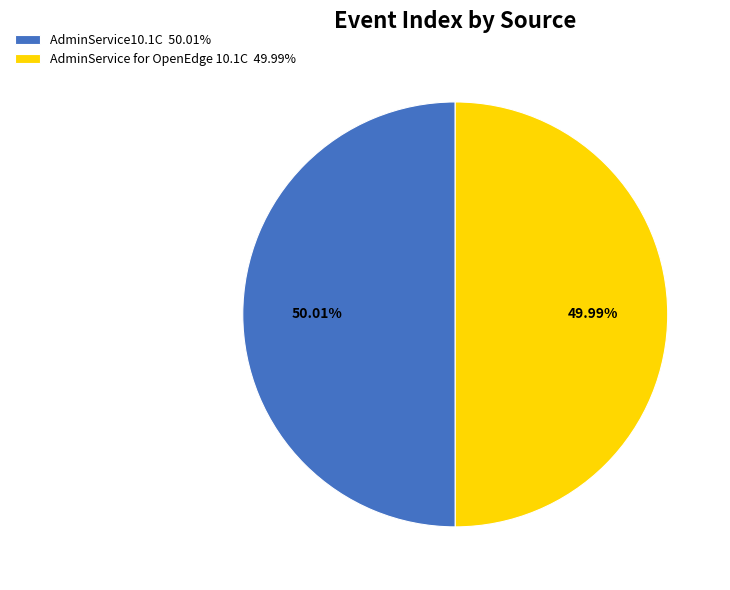

Is there a majority slice in this chart?

Yes